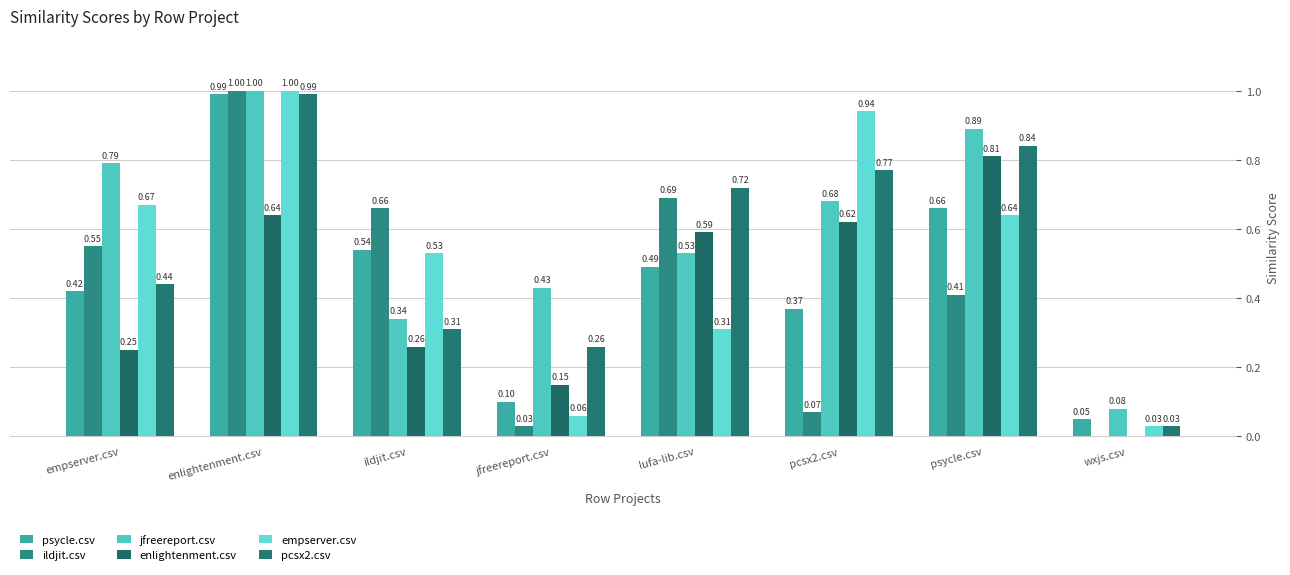

How many categories are shown in the chart?

8